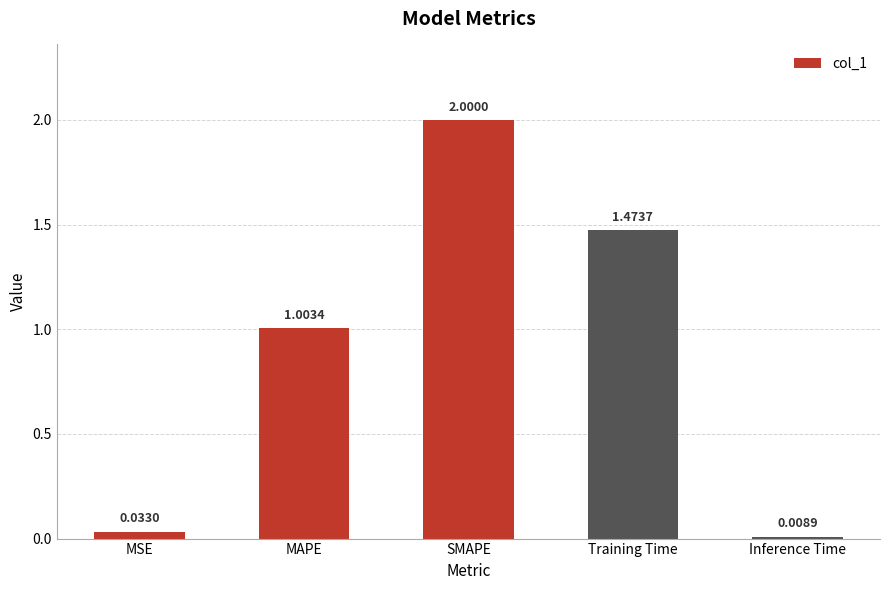

Rank the categories by value from lowest to highest.

Inference Time, MSE, MAPE, Training Time, SMAPE